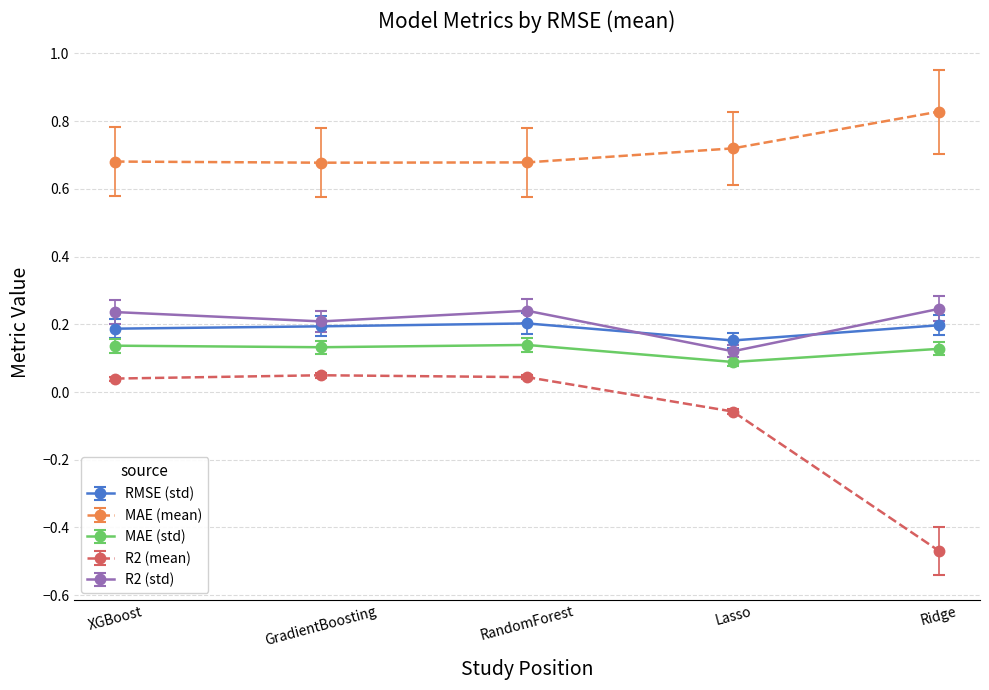

Which label corresponds to the largest value in the chart?

Ridge